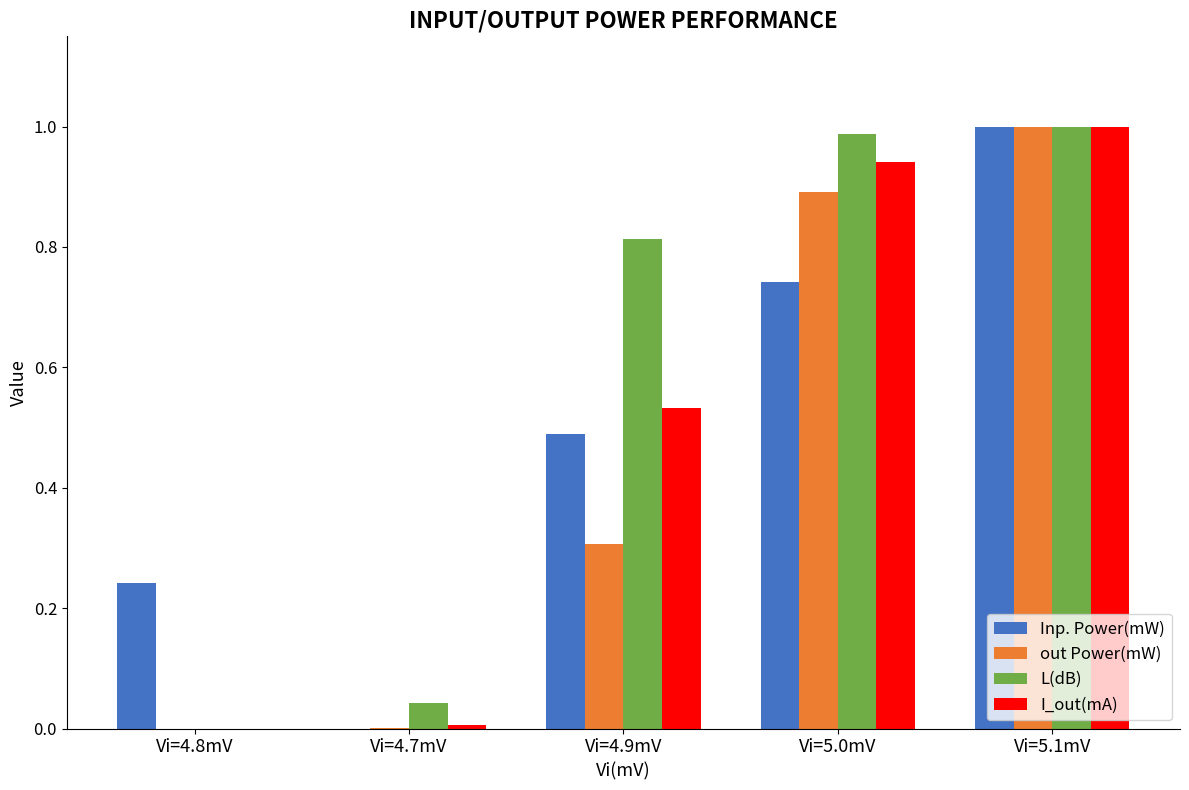

Which category has the highest value in the Inp. Power(mW) series?

Vi=5.1mV